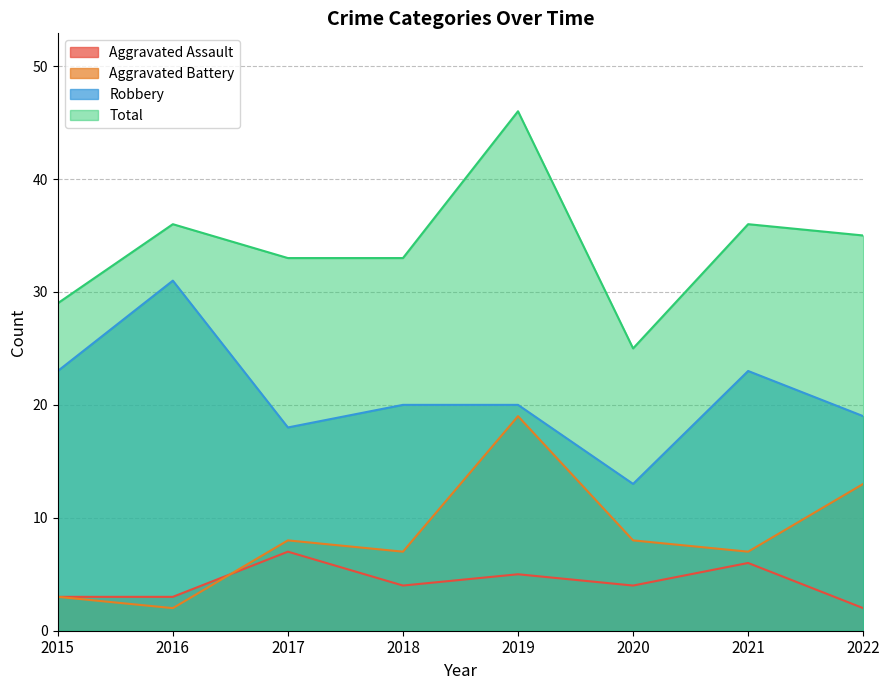

What are all the series names shown in the legend?

Aggravated Assault, Aggravated Battery, Robbery, Total